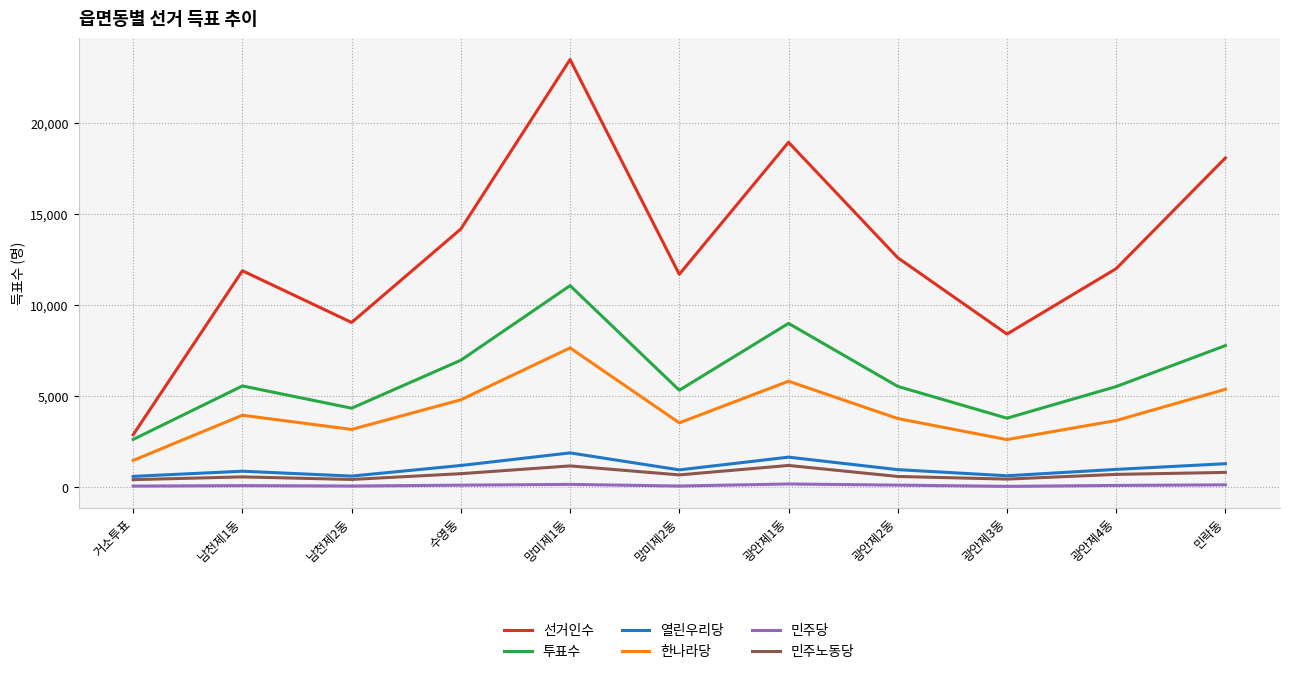

Which series has the largest range (max minus min)?

선거인수